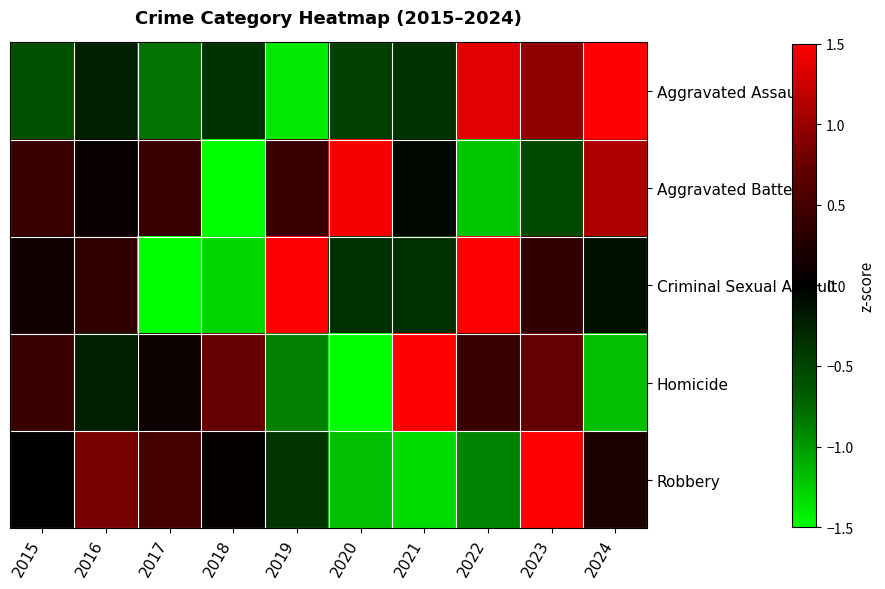

How many categories are shown in the chart?

10